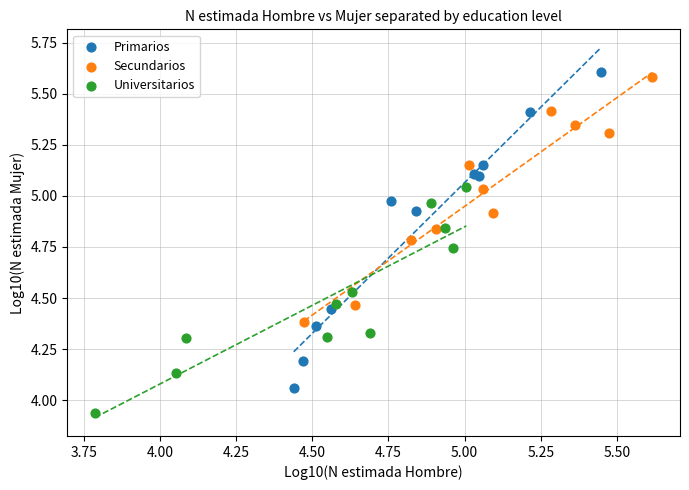

Which series reaches the maximum Y coordinate?

Primarios